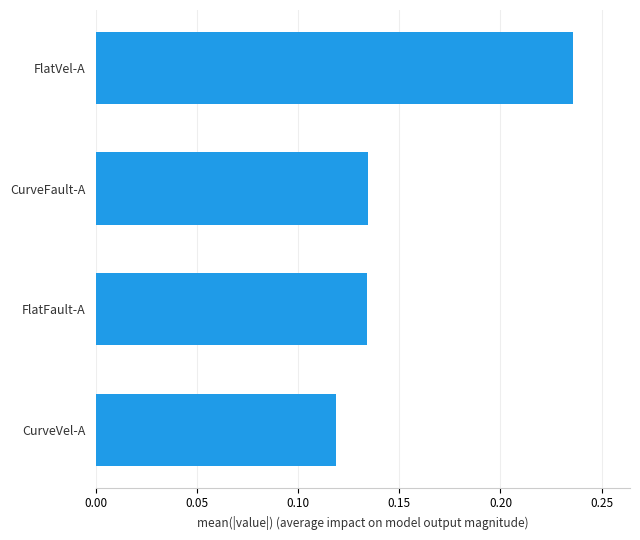

Count the values in the range 0 to 1.

4